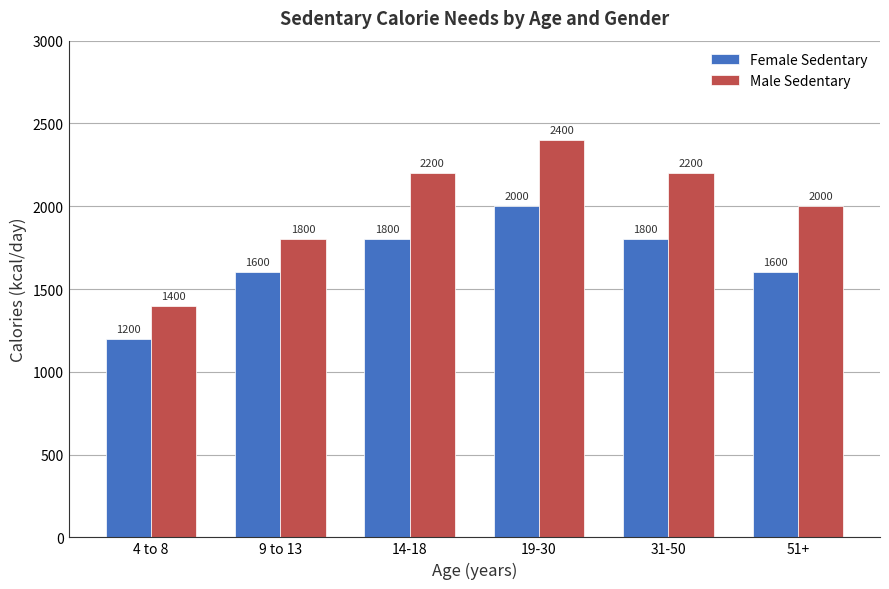

How many bars are there in each group?

2